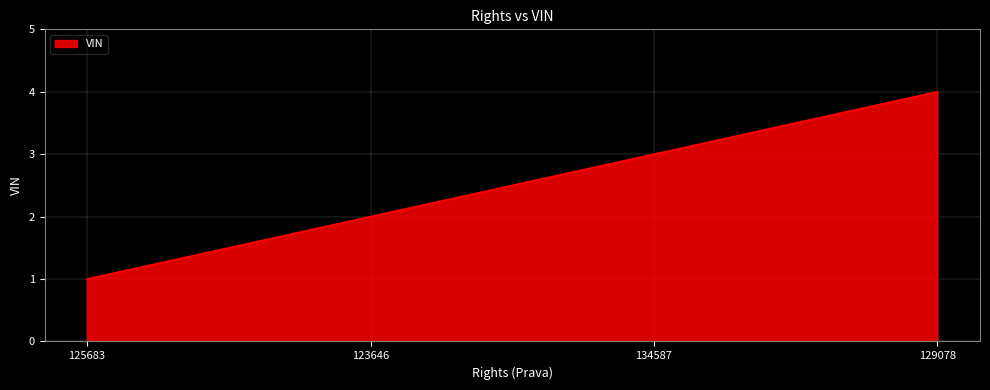

List the labels in order of value, smallest first.

125683, 123646, 134587, 129078